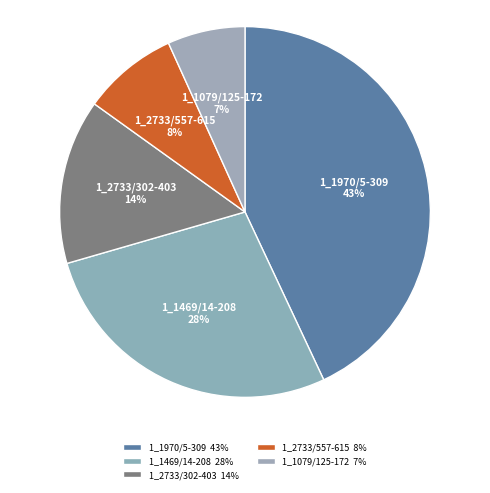

Which slice is the largest?

1_1970/5-309